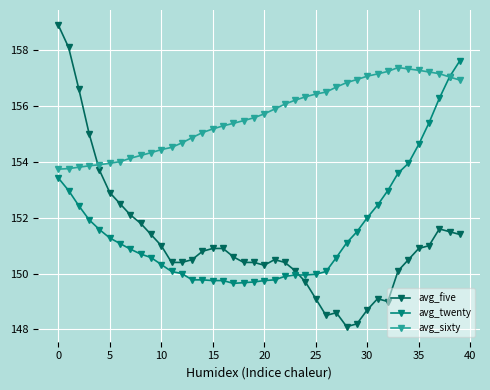

What is the value of the avg_five point at the 14th from the left?

150.5